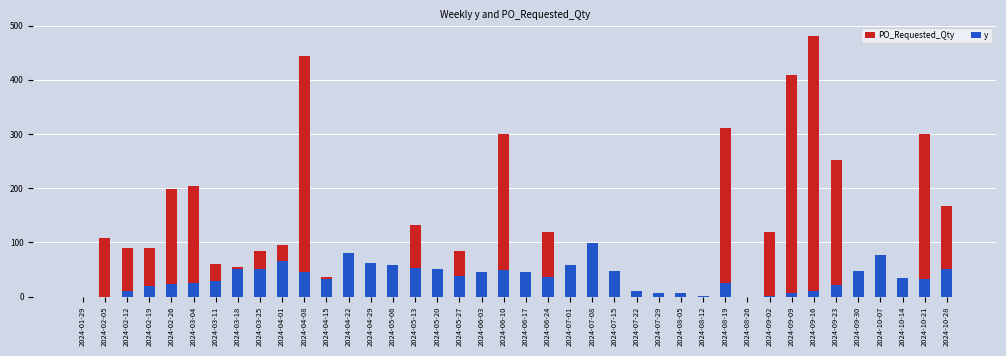

Which series has the largest total across all categories?

PO_Requested_Qty